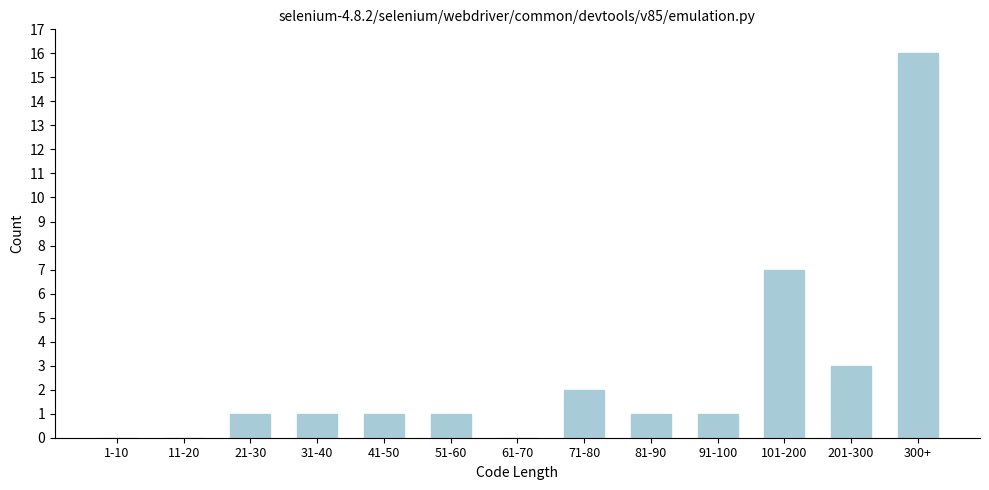

Reading right to left, extract all data points from this chart.

300+=16	201-300=3	101-200=7	91-100=1	81-90=1	71-80=2	61-70=0	51-60=1	41-50=1	31-40=1	21-30=1	11-20=0	1-10=0